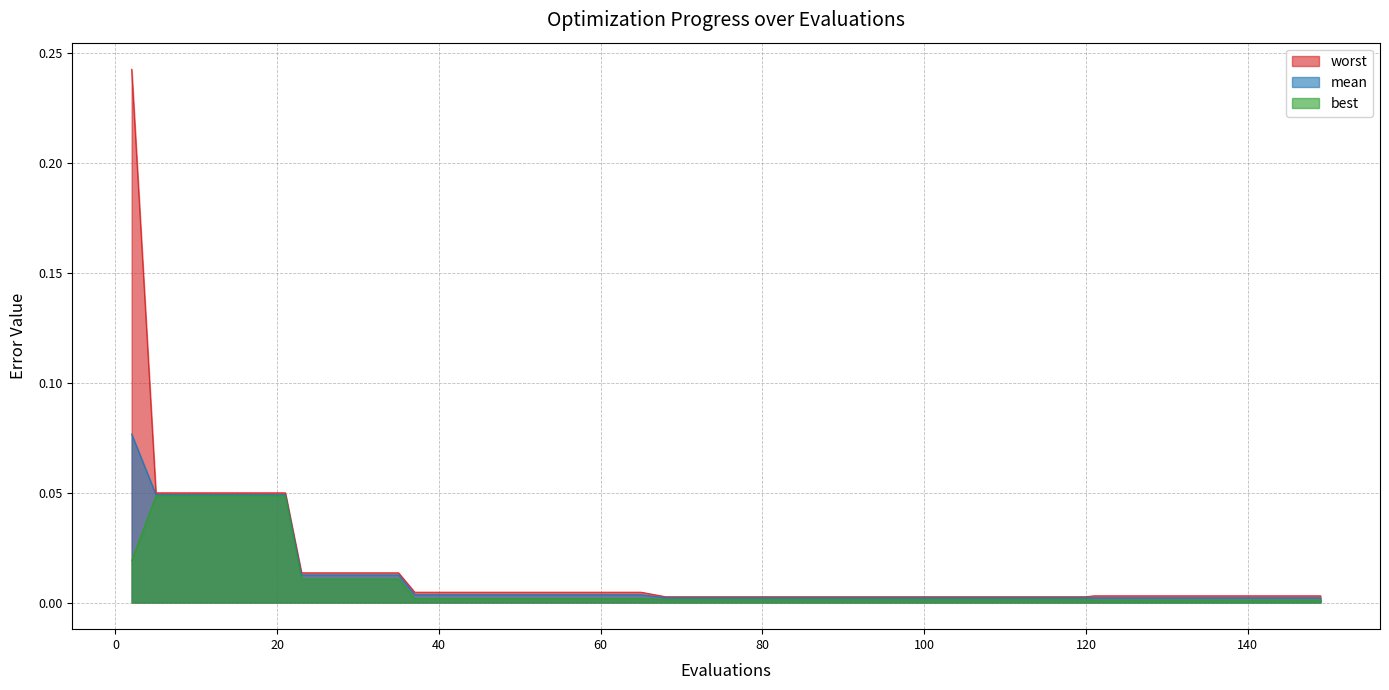

Between 9 and 17, which series saw the biggest shift?

mean